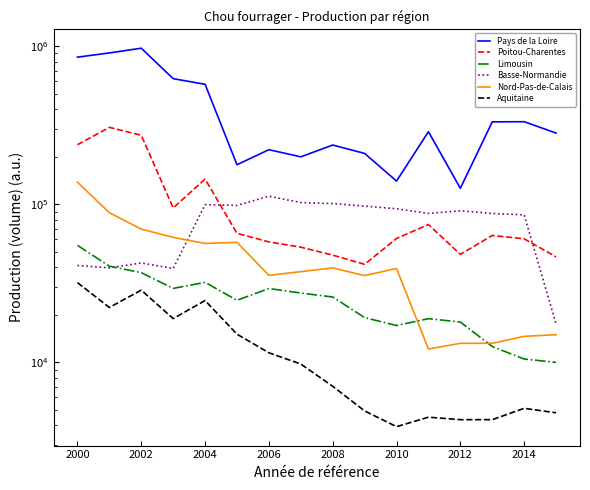

True or false: Pays de la Loire has a value of 177782 at 2014.

False